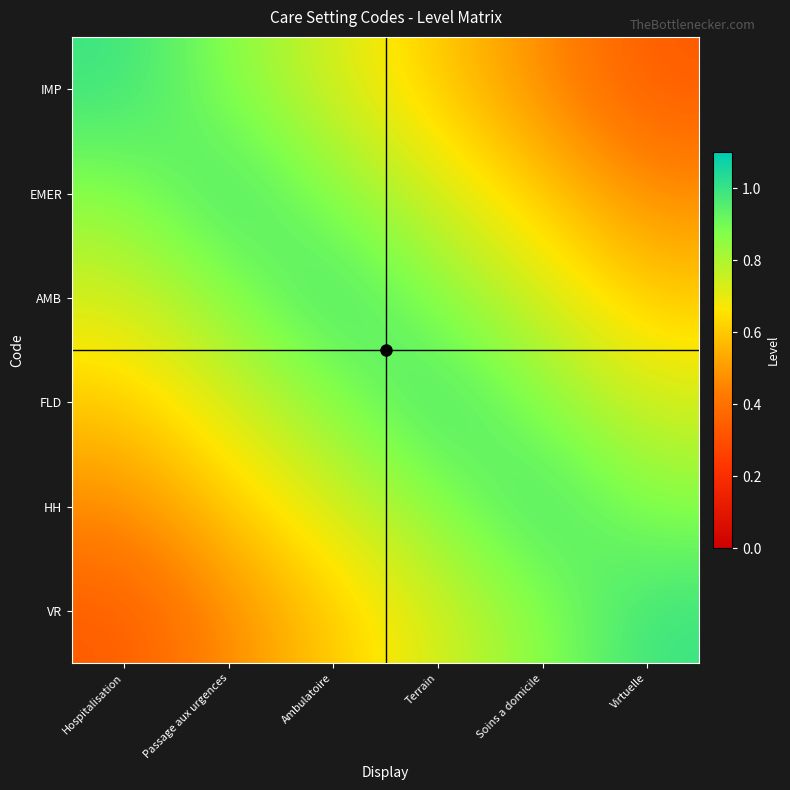

At which category is the sum across all series the highest?

Ambulatoire